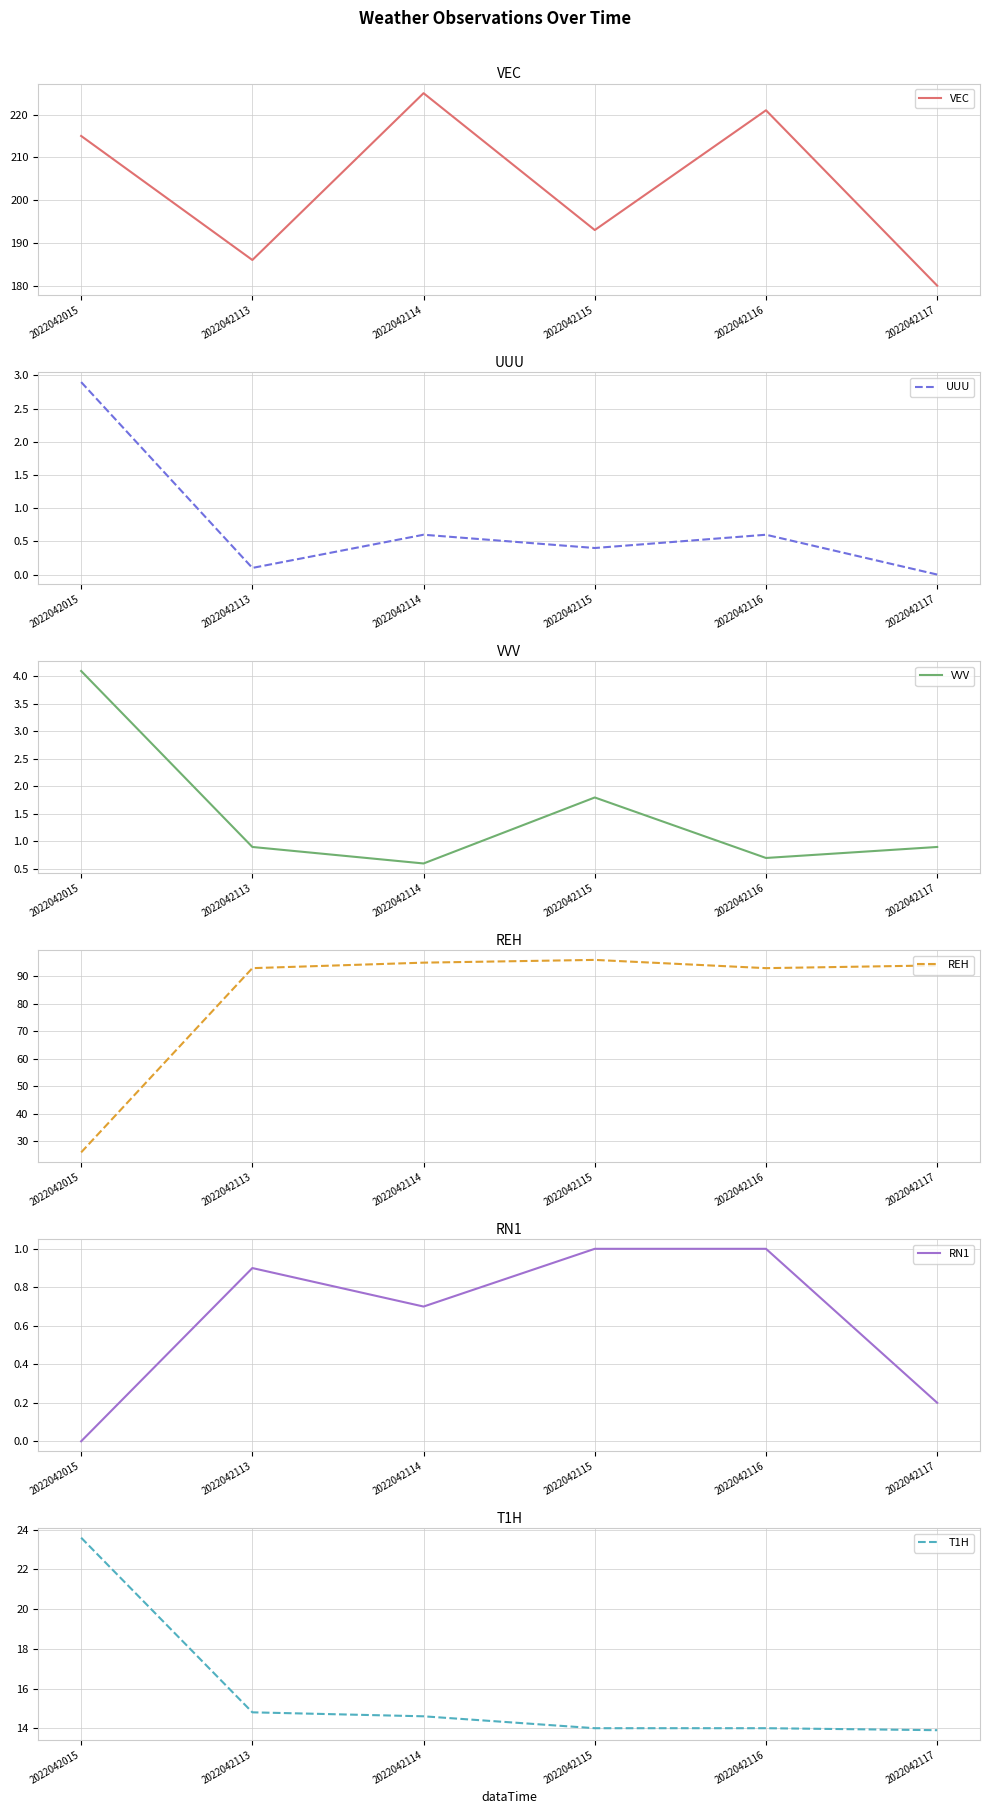

What is the difference between the REH values at 2022042113 and 2022042117?

1